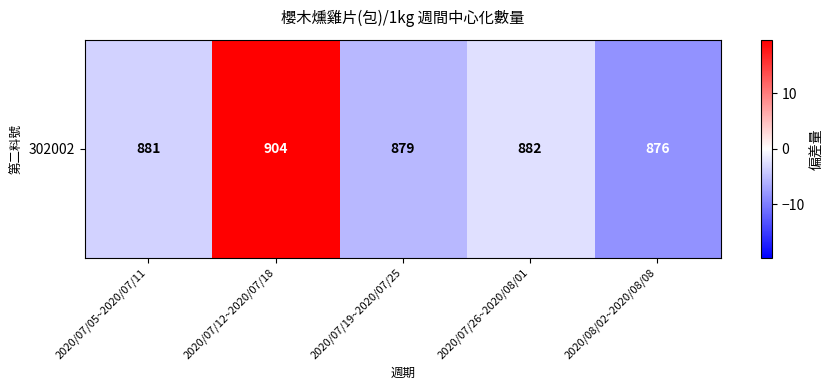

Count the number of data series in this chart.

1